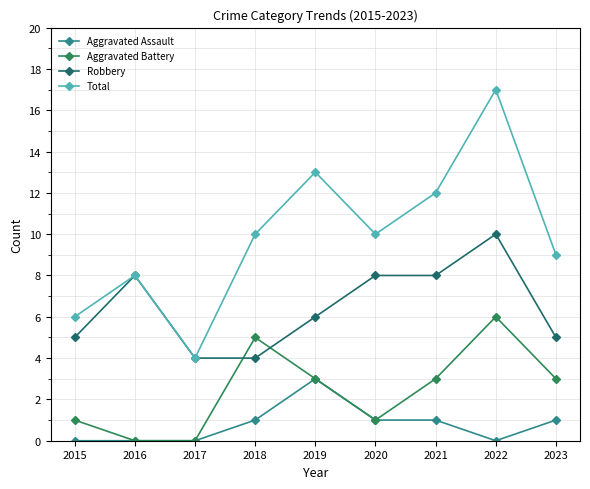

At which category does Total reach its first local valley?

2017